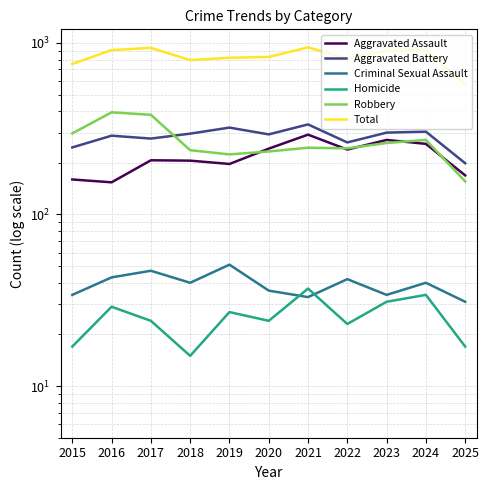

What is the maximum value for Aggravated Assault?

292